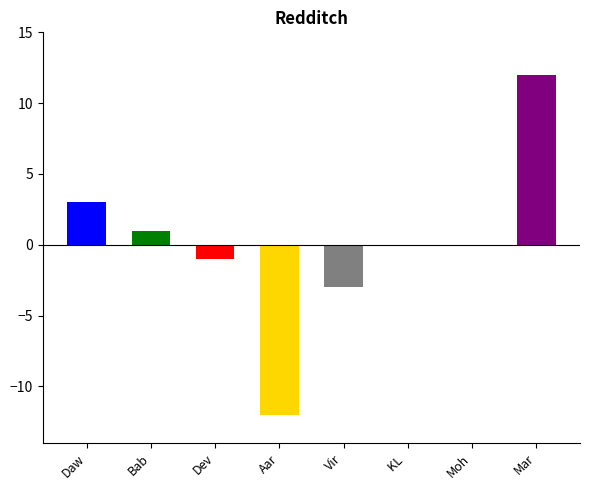

Which has a higher value, Moh or Dev?

Moh